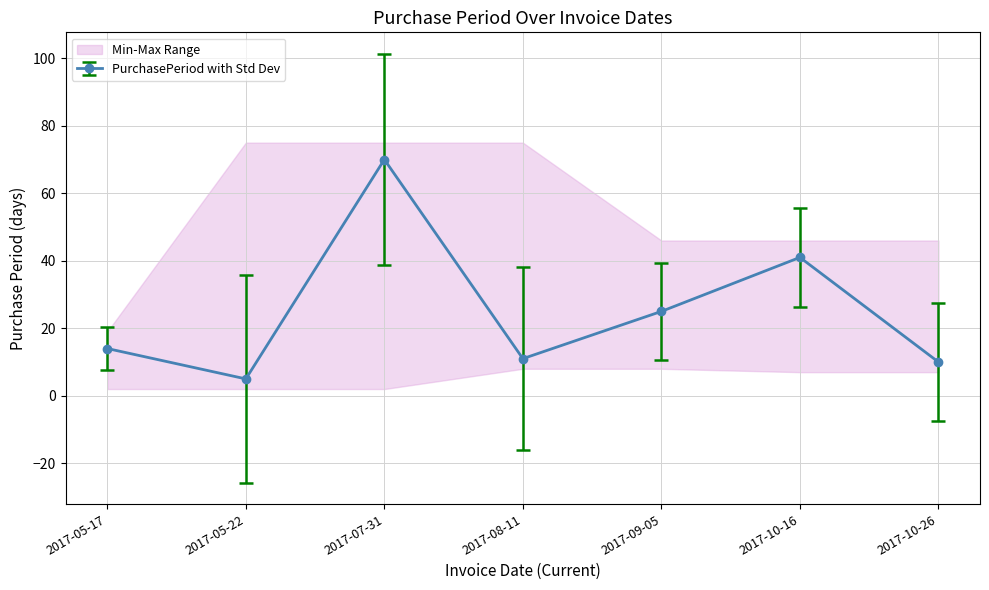

What is the average value?

25